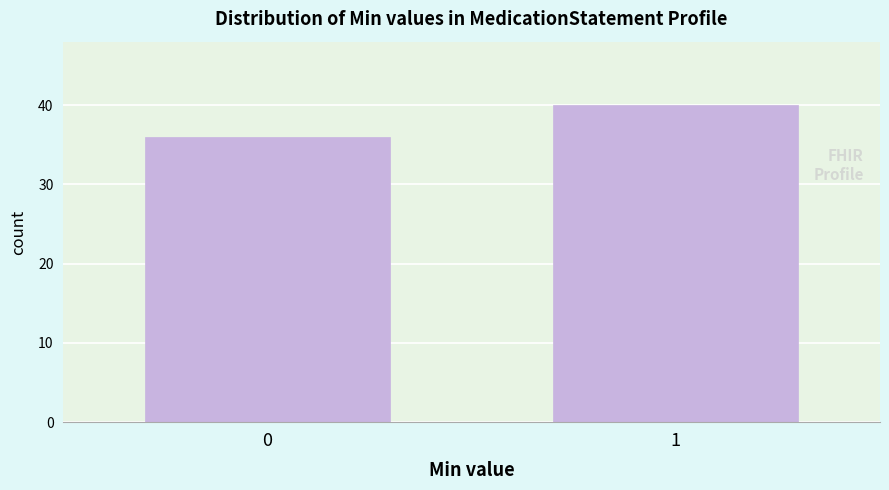

Reading right to left, list all the values displayed in this chart.

40	36